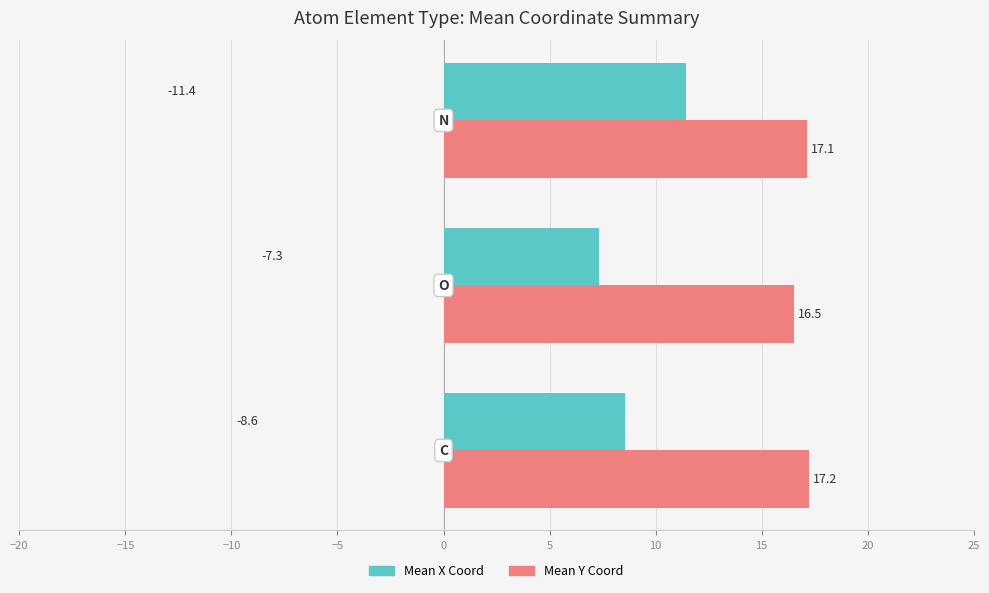

What is the highest value of the Mean X Coord series?

11.4